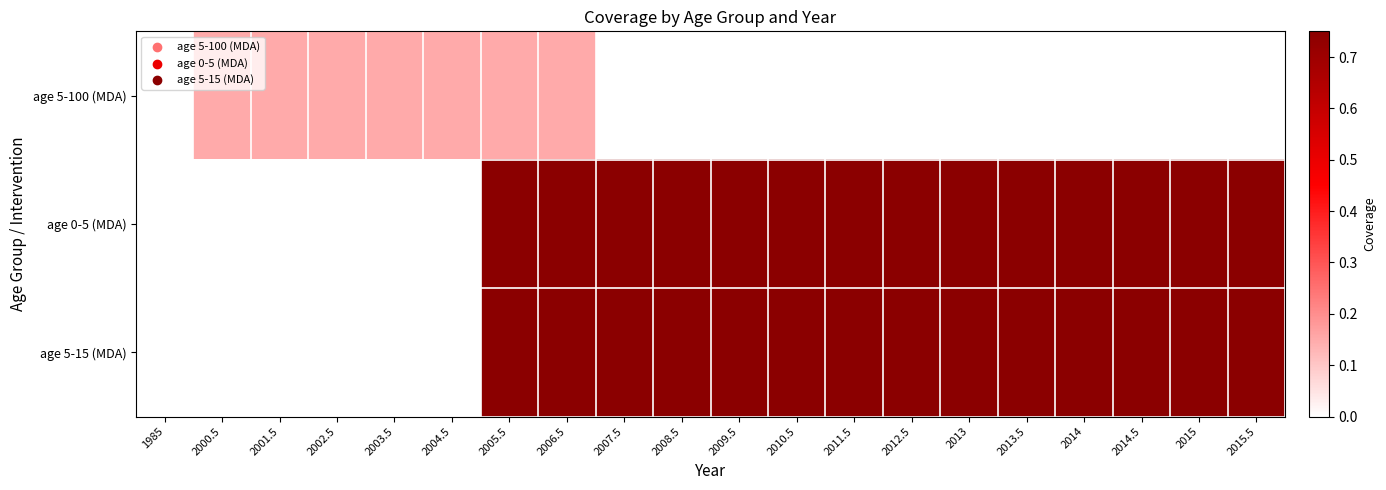

What is the difference between the highest and lowest values at 2015?

0.8